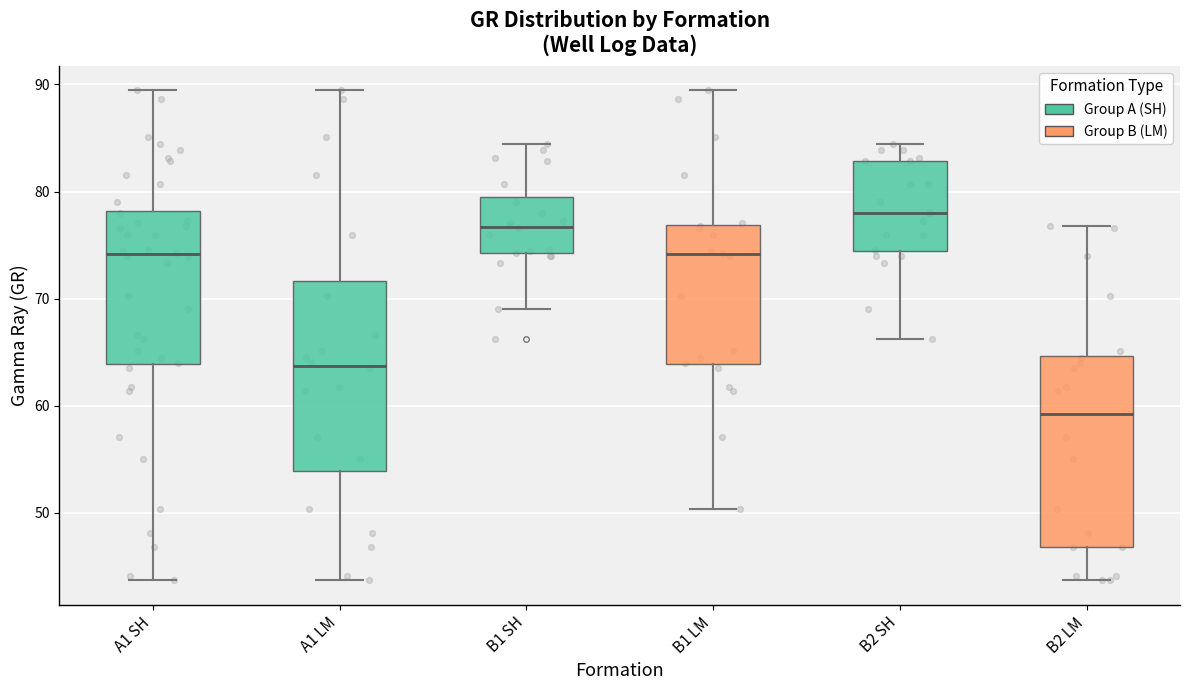

Reading left to right, transcribe this box plot: for each box, give where its median line is, the range the box spans, and where its two whiskers end, as read against the y-axis. The values are not printed on the chart, so give them approximately, as read against the axis.

A1 SH: median 74, box 64 to 78, whiskers 44 to 89
A1 LM: median 64, box 54 to 72, whiskers 44 to 89
B1 SH: median 77, box 74 to 79, whiskers 69 to 84
B1 LM: median 74, box 64 to 77, whiskers 50 to 89
B2 SH: median 78, box 74 to 83, whiskers 66 to 84
B2 LM: median 59, box 47 to 65, whiskers 44 to 77